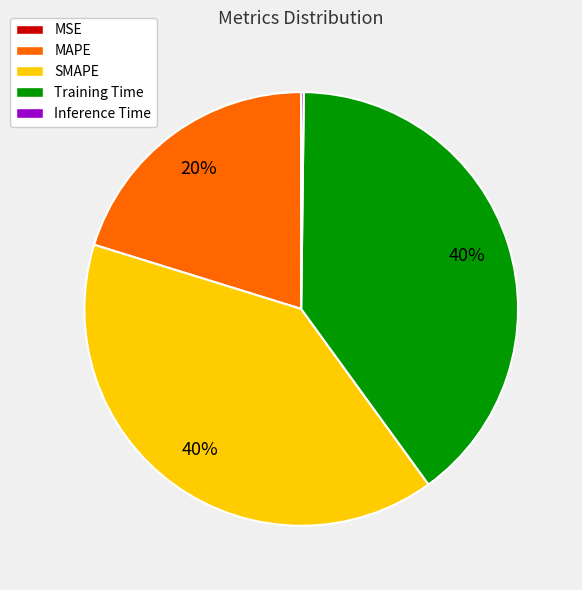

Is there a majority slice in this chart?

No